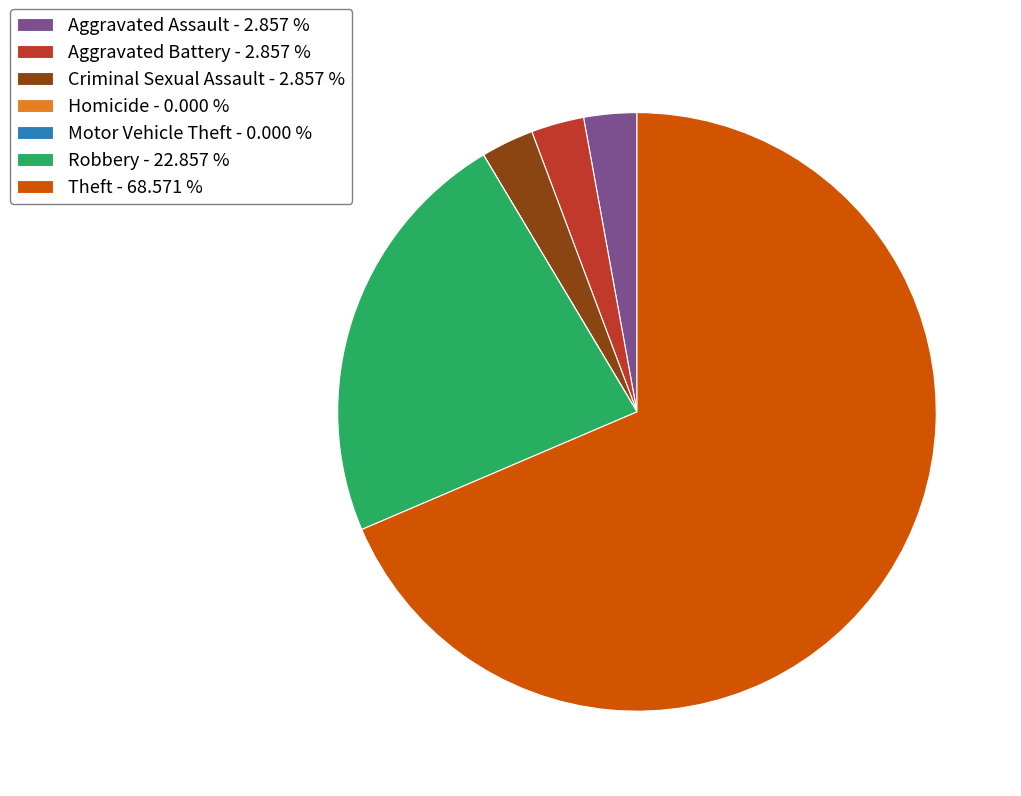

Which has a higher value, Aggravated Assault - 2.857 % or Theft - 68.571 %?

Theft - 68.571 %